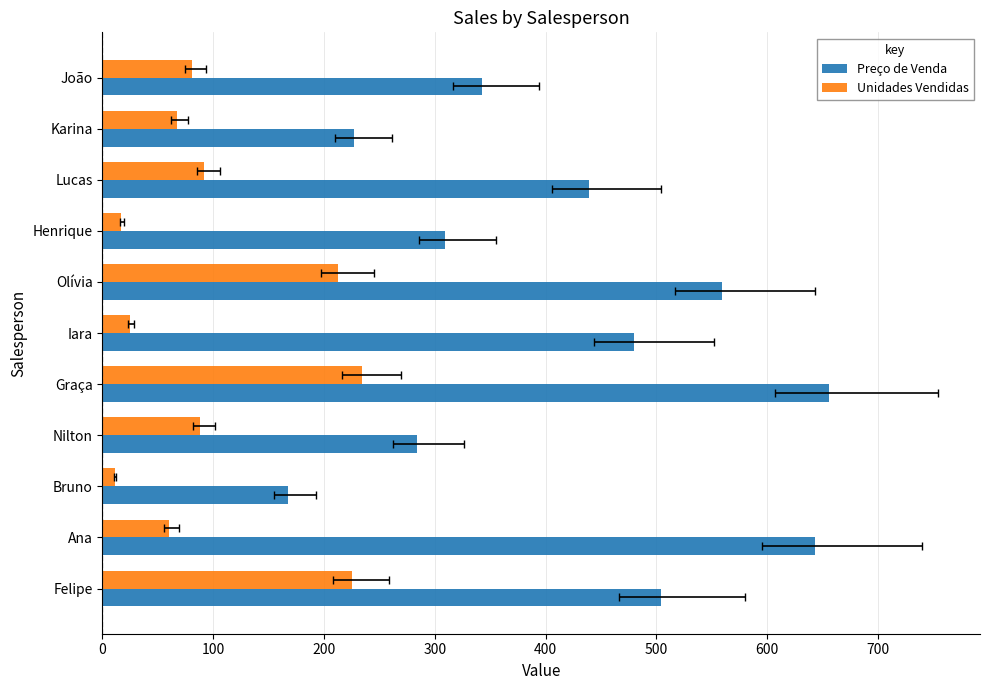

What is the sum of the Unidades Vendidas values at Iara and Bruno?

36.0